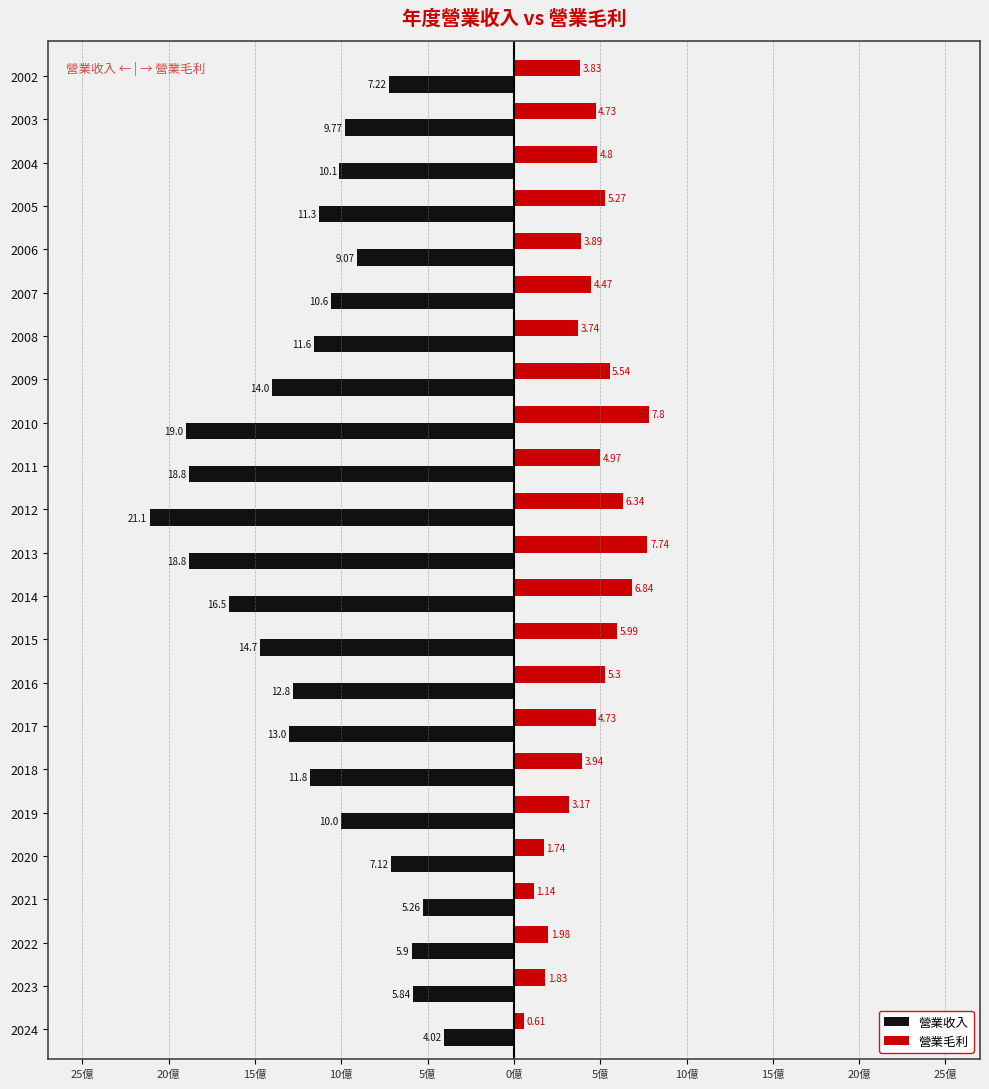

Reading right to left, what are all the values shown in this chart?

營業收入: -7.2	-9.8	-10.1	-11.3	-9.1	-10.6	-11.6	-14.0	-19.0	-18.8	-21.1	-18.8	-16.5	-14.7	-12.8	-13.0	-11.8	-10.0	-7.1	-5.3	-5.9	-5.8	-4.0
營業毛利: 3.8	4.7	4.8	5.3	3.9	4.5	3.7	5.5	7.8	5.0	6.3	7.7	6.8	6.0	5.3	4.7	3.9	3.2	1.7	1.1	2.0	1.8	0.6